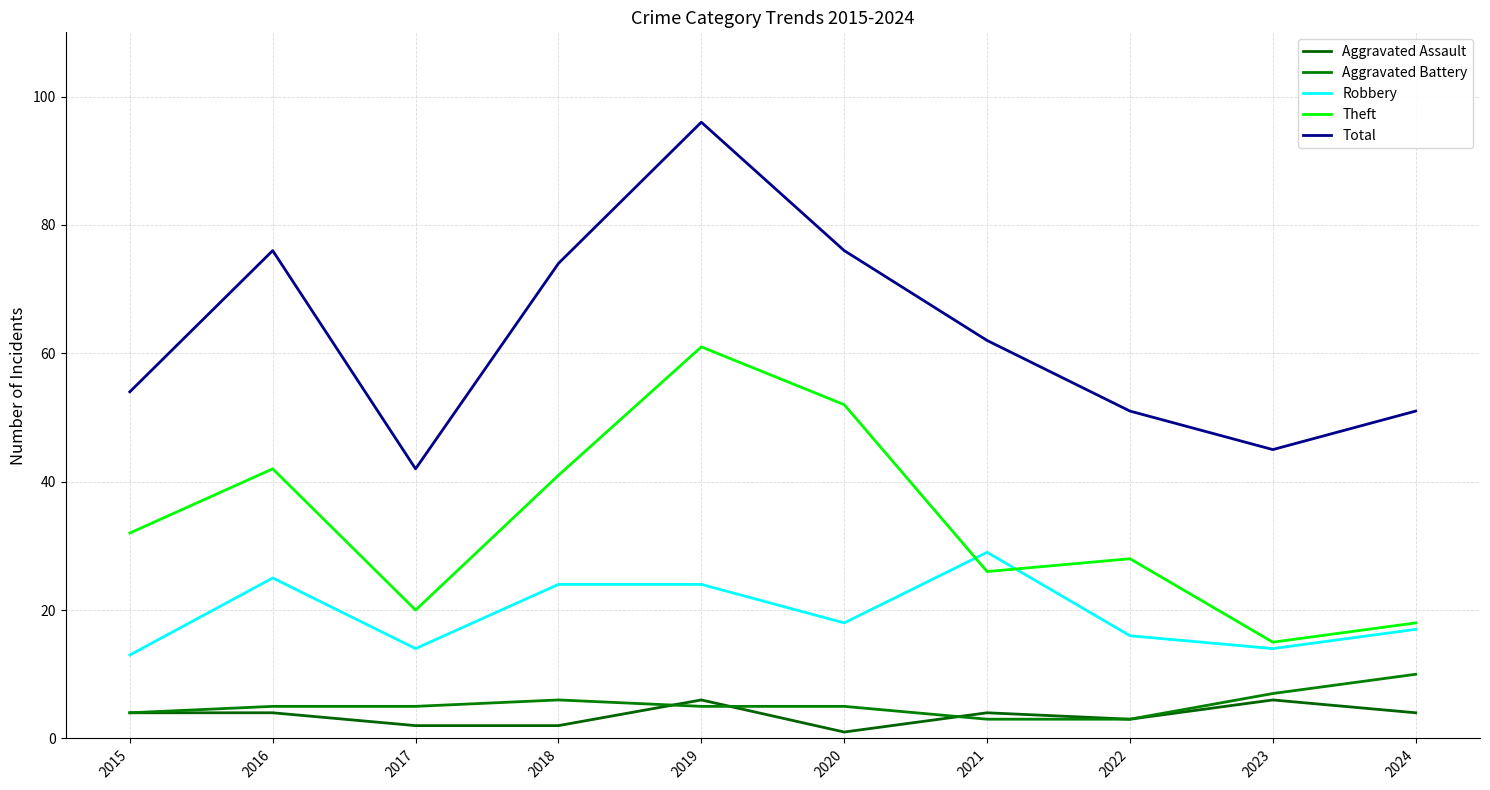

What is the maximum value shown in the chart?

96